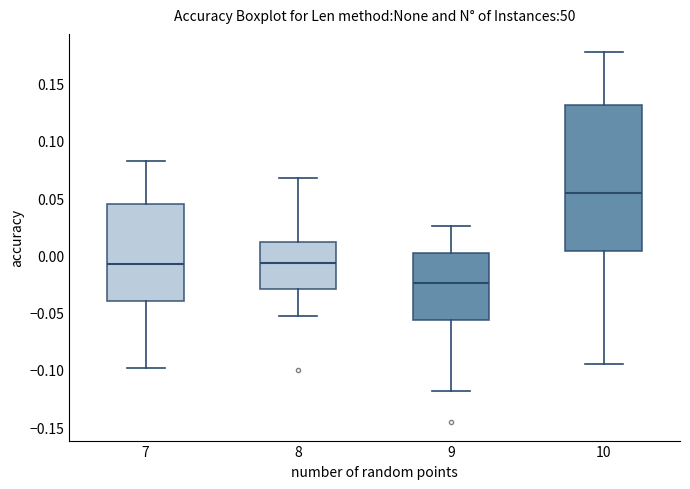

Reading left to right, transcribe this box plot: for each box, give where its median line is, the range the box spans, and where its two whiskers end, as read against the y-axis. The values are not printed on the chart, so give them approximately, as read against the axis.

7: median -0.010, box -0.040 to 0.045, whiskers -0.100 to 0.080
8: median -0.005, box -0.030 to 0.010, whiskers -0.055 to 0.070
9: median -0.025, box -0.055 to 0.000, whiskers -0.120 to 0.025
10: median 0.055, box 0.005 to 0.130, whiskers -0.095 to 0.175